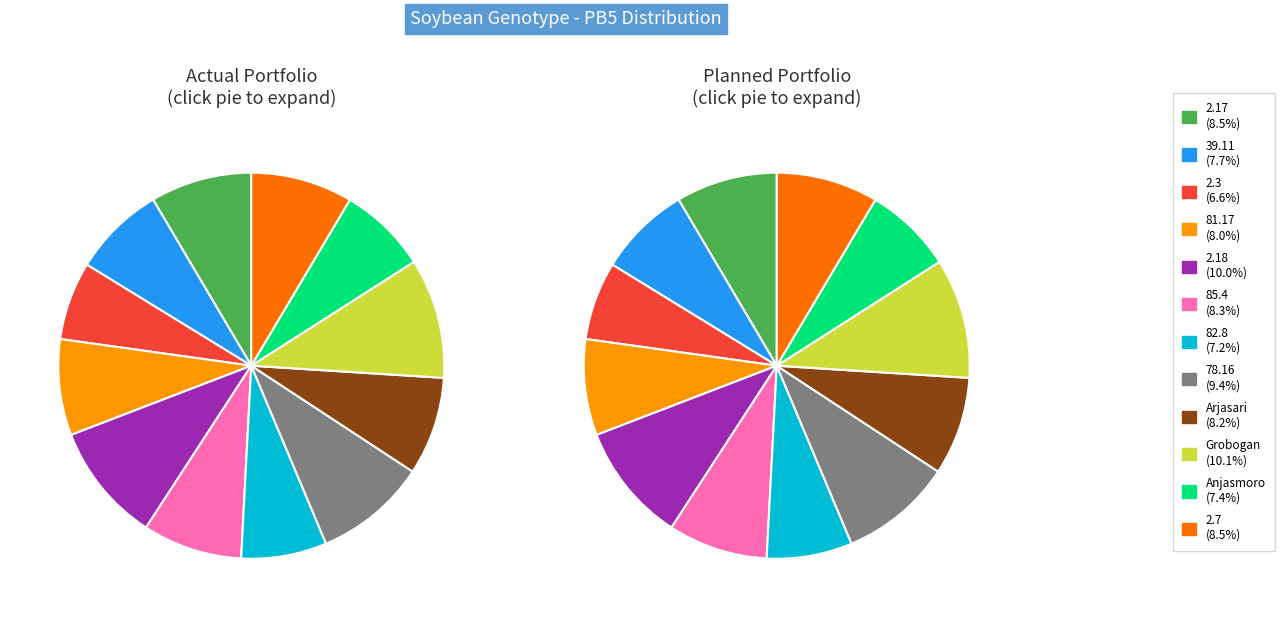

Which category has the smallest portion of the pie?

2.3